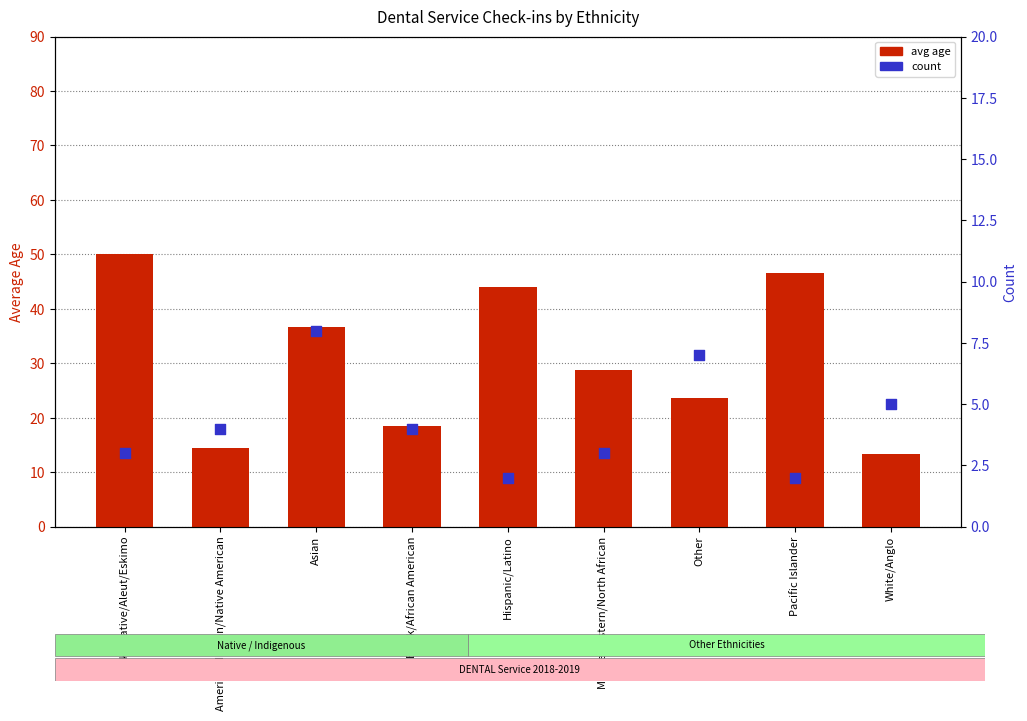

Is the value of avg age at Pacific Islander greater than the value of count at Middle-Eastern/North African?

Yes